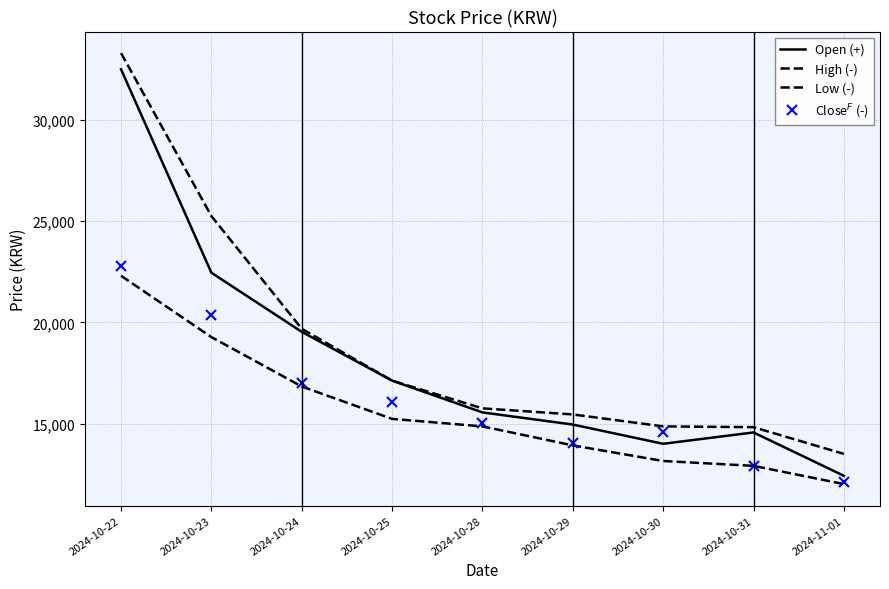

List the series in order of their overall mean, highest first.

High (-), Open (+), Close$^F$ (-), Low (-)